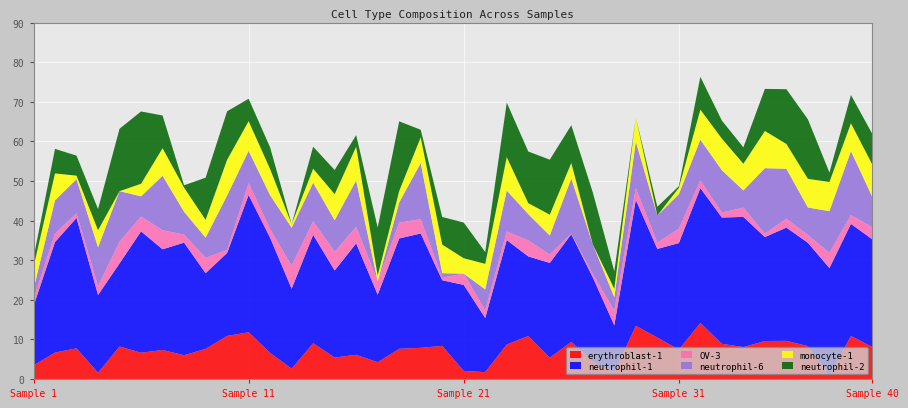

Reading left to right, extract all data points from this chart.

erythroblast-1: 0=3.4	1=6.7	2=7.7	3=1.6	4=8.2	5=6.6	6=7.3	7=6.0	8=7.6	9=10.9	10=11.8	11=6.6	12=2.6	13=9.0	14=5.4	15=6.1	16=4.2	17=7.6	18=7.9	19=8.4	20=2.0	21=1.7	22=8.7	23=10.9	24=5.4	25=9.4	26=4.3	27=1.6	28=13.4	29=10.5	30=7.4	31=14.2	32=8.9	33=8.1	34=9.6	35=9.6	36=8.3	37=0.8	38=10.9	39=8.1
neutrophil-1: 0=15.0	1=27.9	2=32.9	3=19.6	4=21.0	5=30.7	6=25.4	7=28.4	8=19.1	9=21.0	10=34.7	11=29.1	12=20.2	13=27.4	14=22.0	15=28.1	16=17.1	17=27.9	18=28.9	19=16.6	20=21.7	21=13.7	22=26.4	23=20.1	24=23.9	25=27.2	26=21.3	27=11.9	28=31.8	29=22.4	30=26.9	31=34.0	32=31.9	33=32.9	34=26.2	35=28.6	36=26.1	37=27.2	38=28.3	39=27.2
OV-3: 0=1.8	1=2.1	2=1.2	3=2.2	4=5.5	5=3.8	6=4.8	7=2.1	8=3.9	9=0.8	10=3.0	11=2.2	12=5.8	13=3.4	14=4.7	15=4.2	16=3.4	17=4.0	18=3.6	19=0.7	20=2.8	21=1.9	22=2.2	23=4.1	24=2.1	25=0.2	26=0.9	27=3.7	28=3.0	29=1.6	30=3.6	31=2.0	32=1.3	33=2.3	34=0.9	35=2.3	36=2.0	37=3.9	38=2.2	39=3.1
neutrophil-6: 0=2.5	1=8.4	2=8.6	3=9.8	4=12.7	5=5.1	6=13.8	7=5.7	8=5.1	9=13.7	10=8.2	11=8.5	12=9.6	13=9.7	14=8.0	15=11.7	16=0.0	17=5.1	18=14.2	19=1.1	20=0.0	21=5.3	22=10.3	23=6.6	24=4.8	25=13.9	26=7.5	27=3.4	28=11.7	29=6.9	30=8.7	31=10.3	32=10.7	33=4.3	34=16.5	35=12.6	36=7.0	37=10.5	38=16.2	39=7.6
monocyte-1: 0=5.7	1=6.8	2=0.9	3=4.3	4=0.0	5=3.2	6=7.0	7=6.1	8=4.5	9=9.0	10=7.5	11=6.6	12=0.9	13=3.5	14=6.6	15=8.5	16=1.4	17=2.9	18=6.5	19=7.2	20=3.9	21=6.4	22=8.5	23=2.8	24=5.3	25=3.9	26=0.0	27=2.1	28=6.1	29=0.0	30=1.6	31=7.6	32=8.0	33=6.7	34=9.4	35=6.3	36=7.3	37=7.4	38=7.0	39=8.2
neutrophil-2: 0=2.2	1=6.2	2=5.1	3=5.3	4=15.8	5=18.3	6=8.3	7=0.6	8=10.7	9=12.2	10=5.7	11=5.5	12=0.0	13=5.5	14=6.1	15=2.9	16=12.1	17=17.6	18=1.9	19=7.0	20=9.0	21=3.0	22=13.8	23=13.1	24=13.9	25=9.5	26=13.1	27=4.4	28=0.0	29=2.2	30=0.4	31=8.3	32=4.6	33=4.1	34=10.6	35=13.8	36=15.0	37=2.4	38=7.1	39=7.7